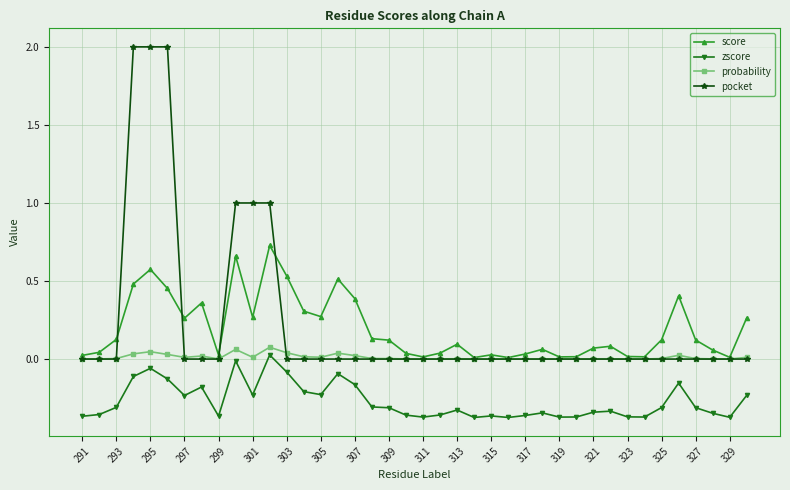

Is this an area chart (filled region under the line)?

No